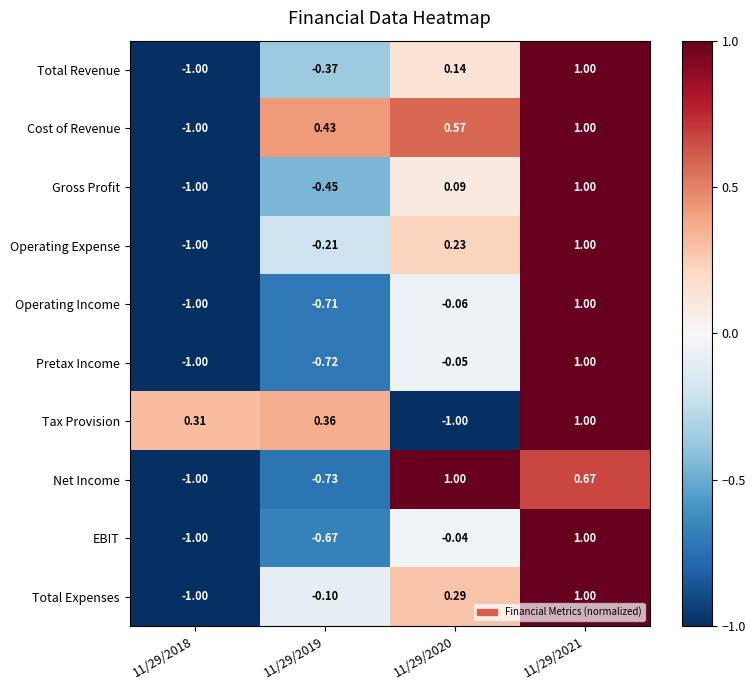

At 11/29/2020, list the series in order from largest to smallest.

Net Income, Cost of Revenue, Total Expenses, Operating Expense, Total Revenue, Gross Profit, EBIT, Pretax Income, Operating Income, Tax Provision